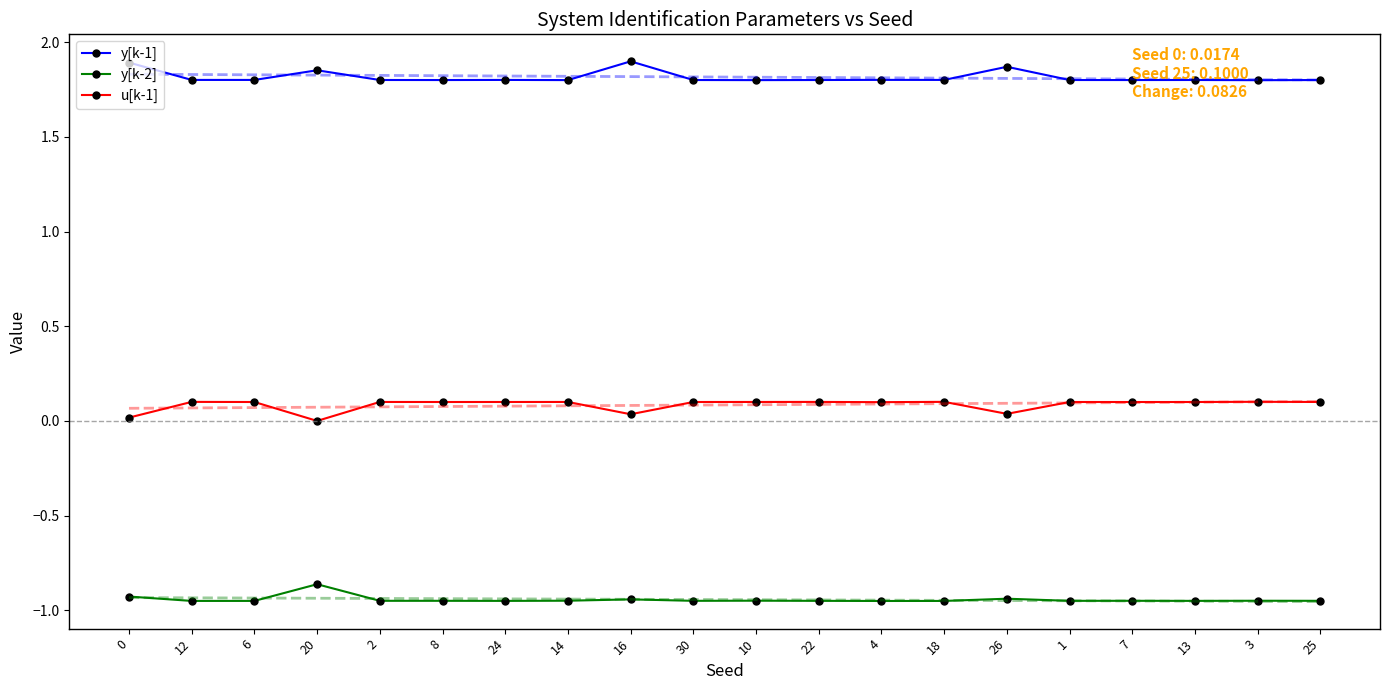

What position from the left is 8?

6